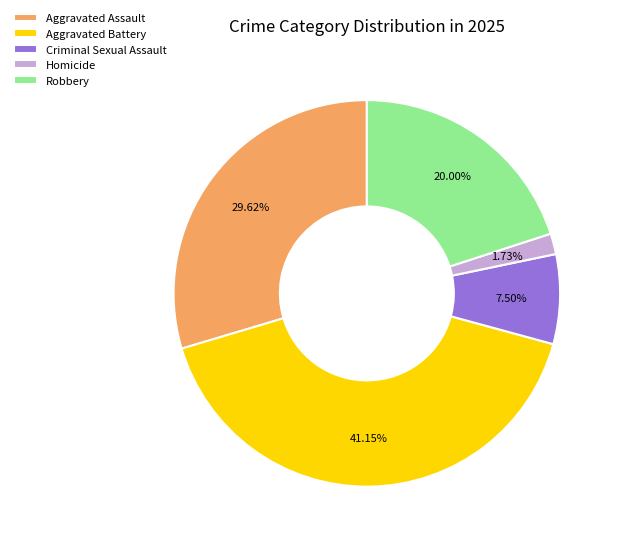

What is the ratio of the value at Criminal Sexual Assault to the value at Aggravated Assault?

0.3